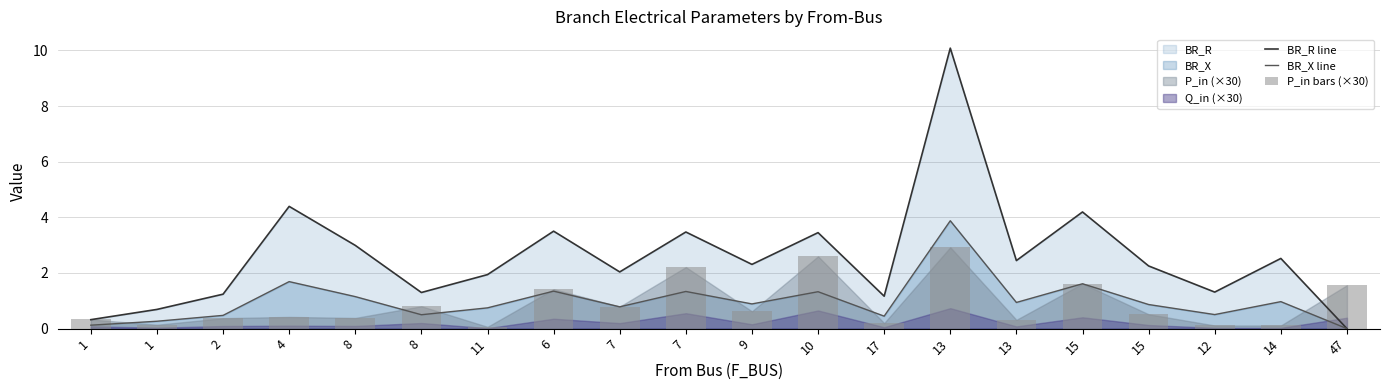

What is the average value of the BR_X line series?

1.0